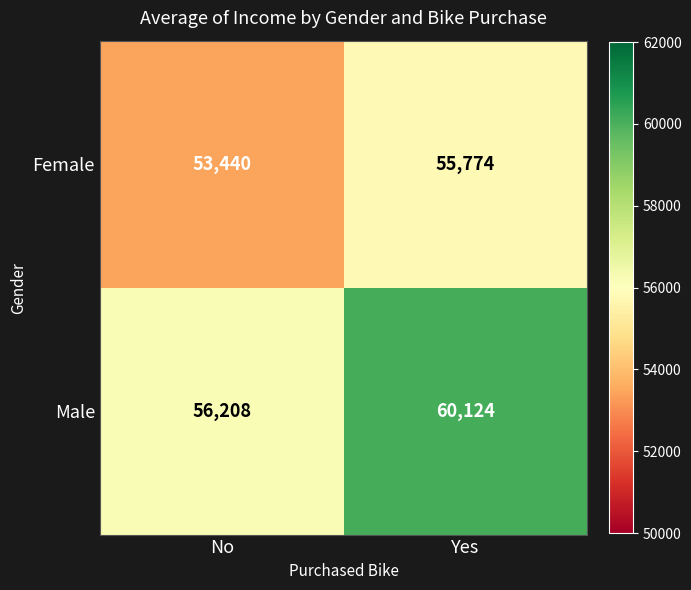

At how many categories does at least one series exceed 59776?

1